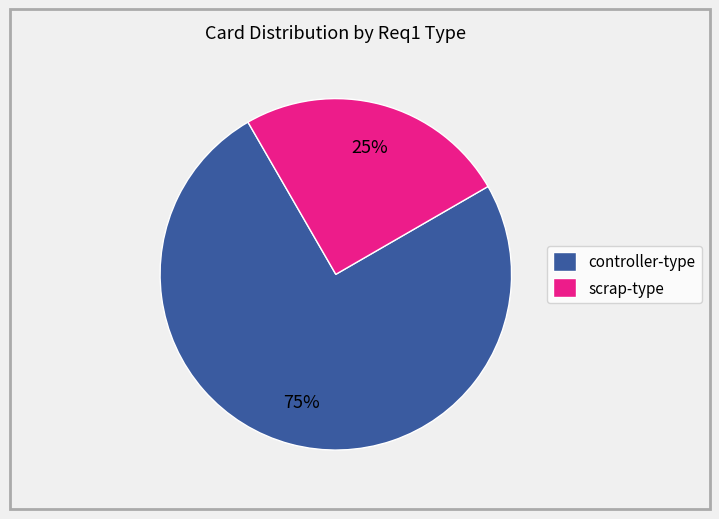

Do scrap-type and controller-type together represent more than half of the pie?

Yes